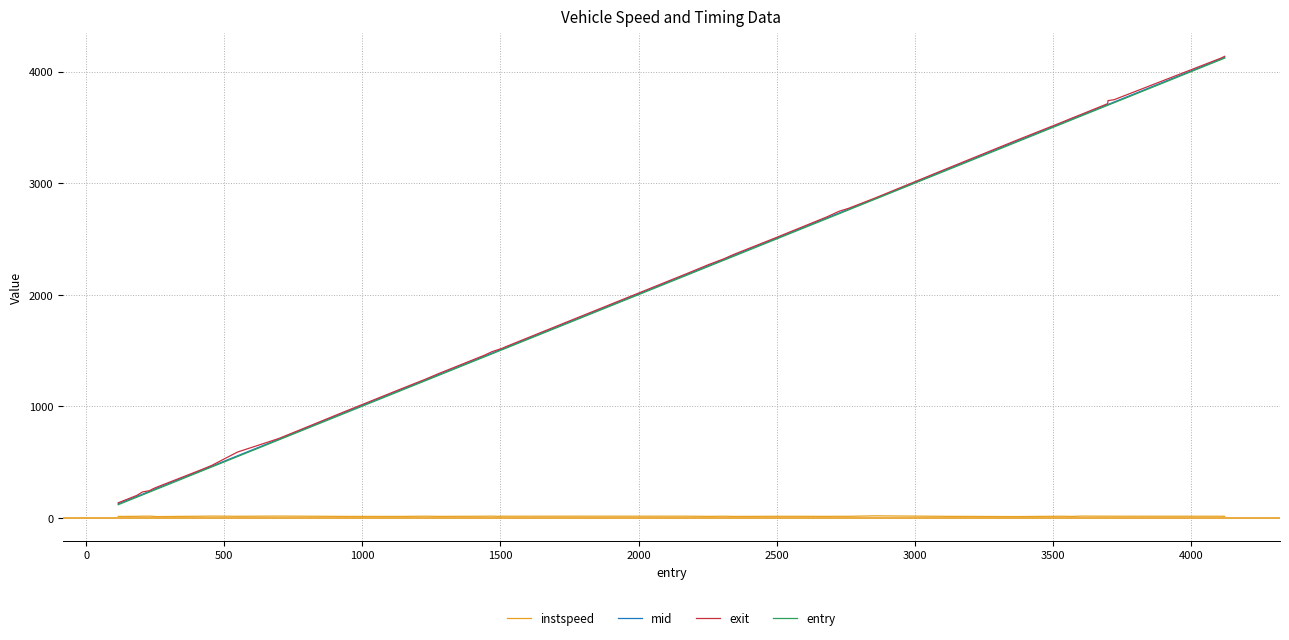

What is the difference between the second highest and minimum values in the entry series?

3992.6